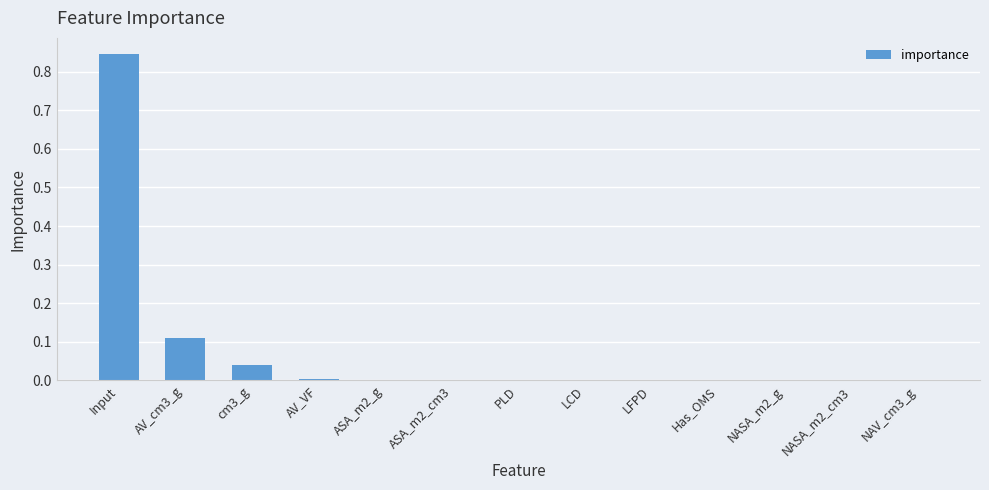

The value at cm3_g is 0.0. True or false?

True